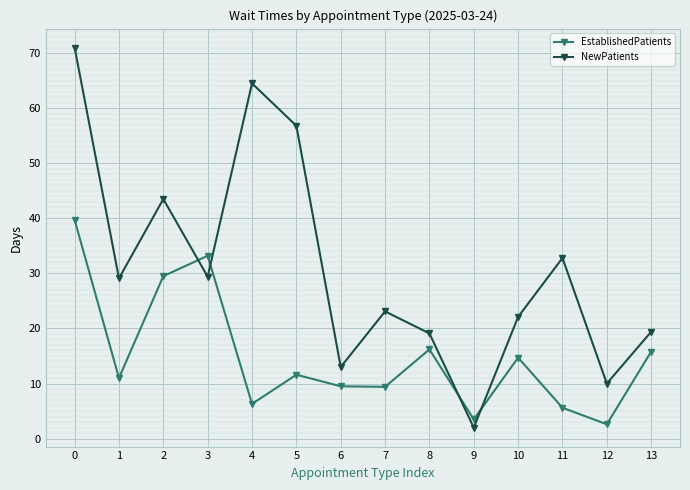

True or false: NewPatients has a value of 32.8 at 11.

True